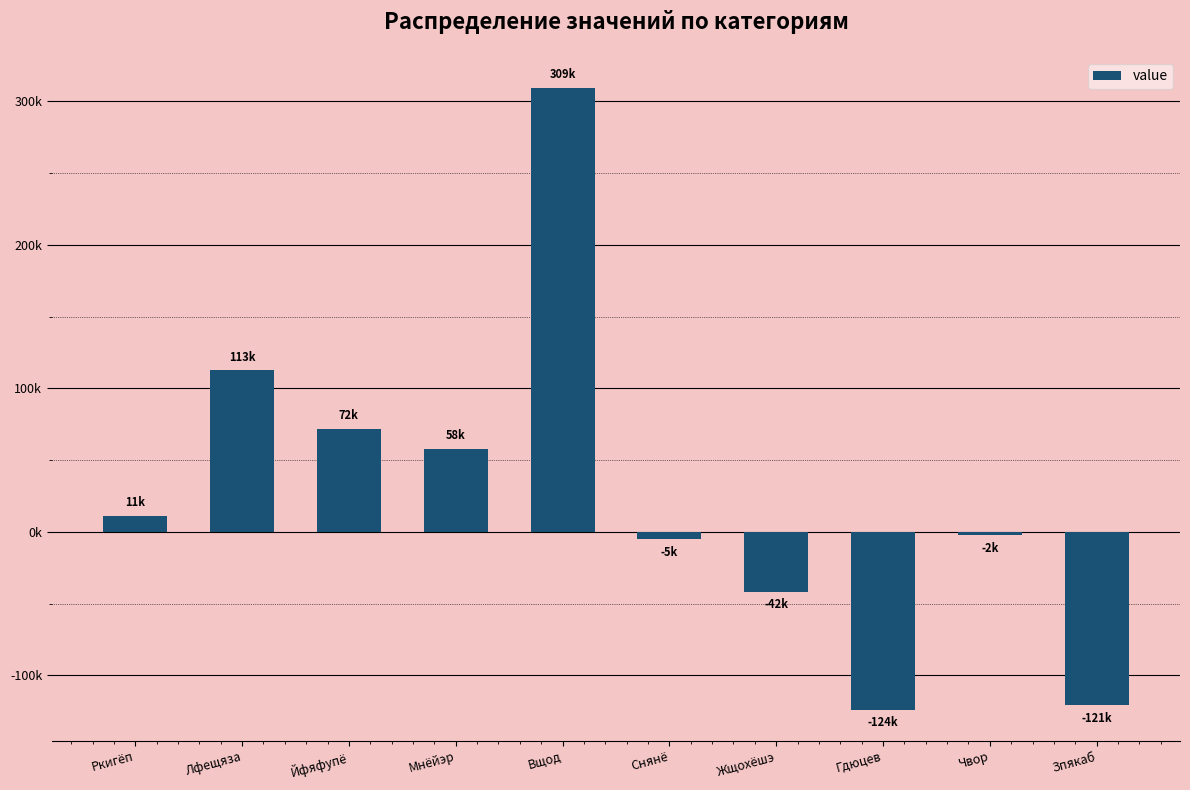

What is the average value?

26890.2